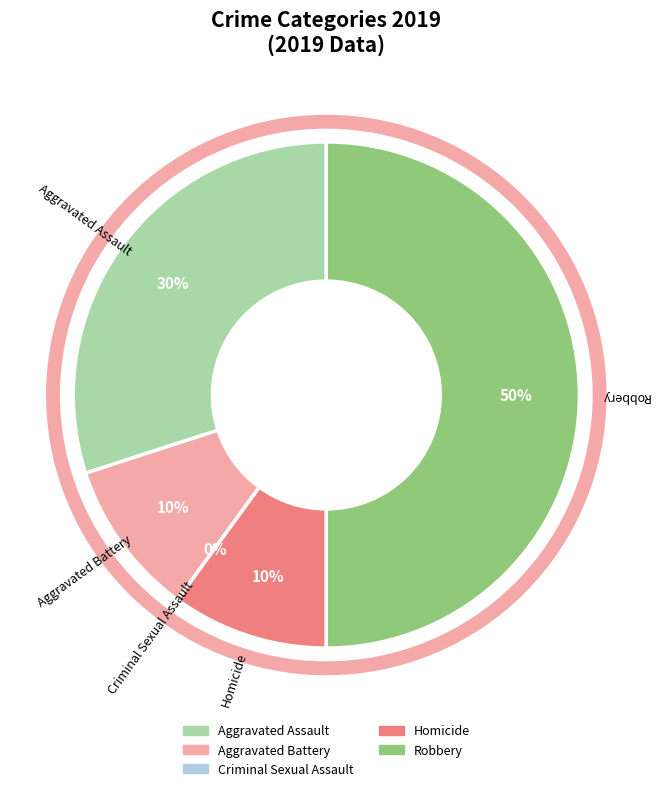

Rank the categories by value from highest to lowest.

Robbery, Aggravated Assault, Aggravated Battery, Homicide, Criminal Sexual Assault